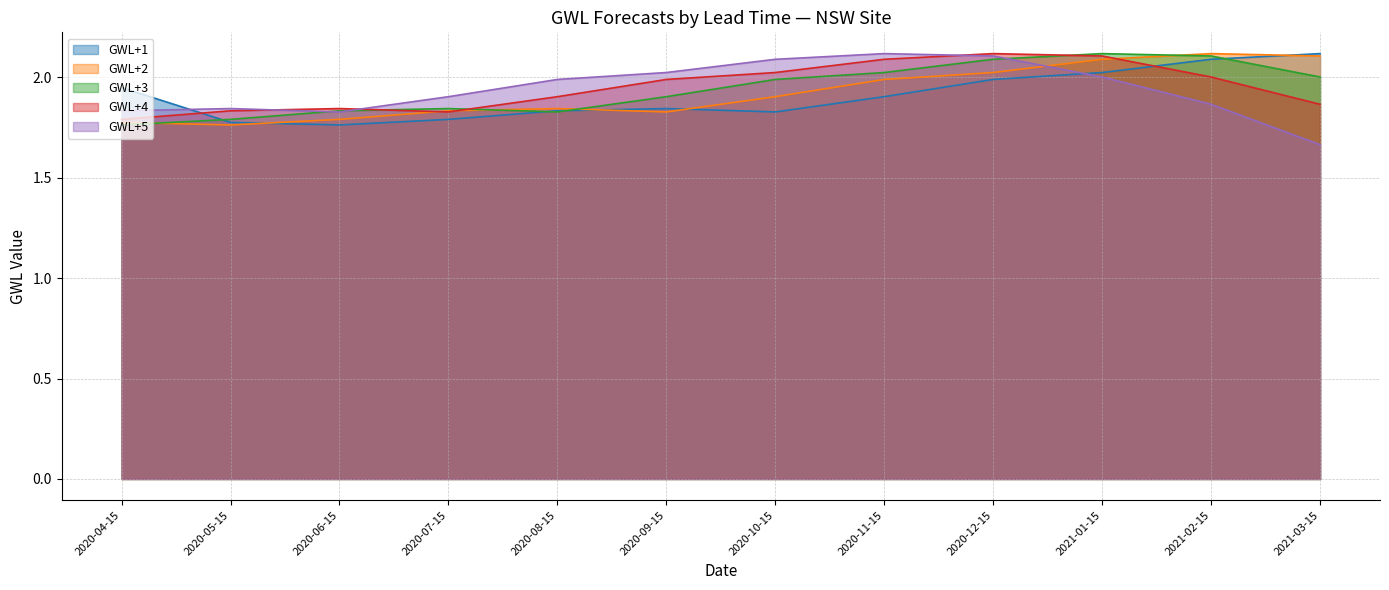

What is the minimum value shown in the chart?

1.7